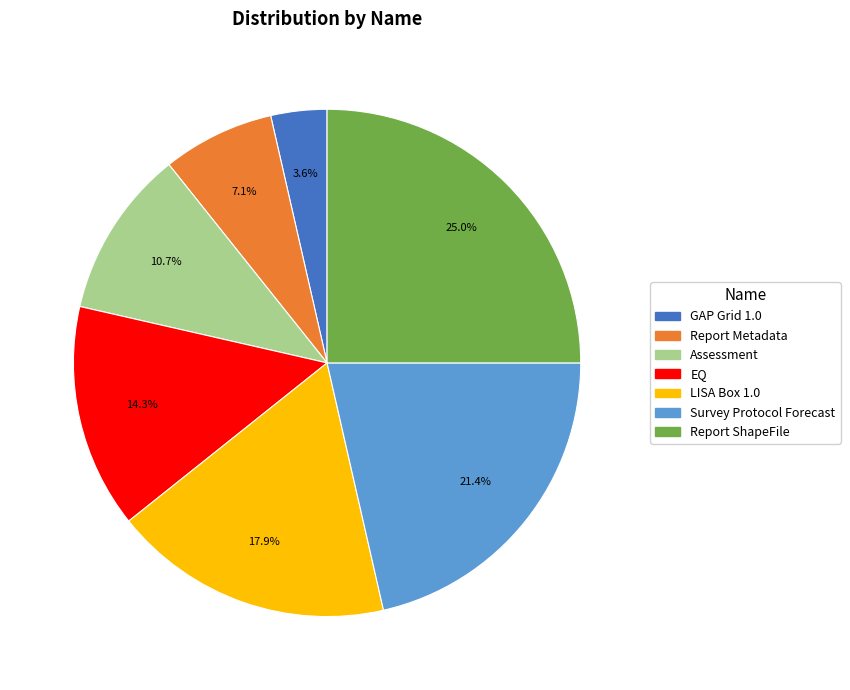

The Report Metadata slice represents 7% of the pie. True or false?

True